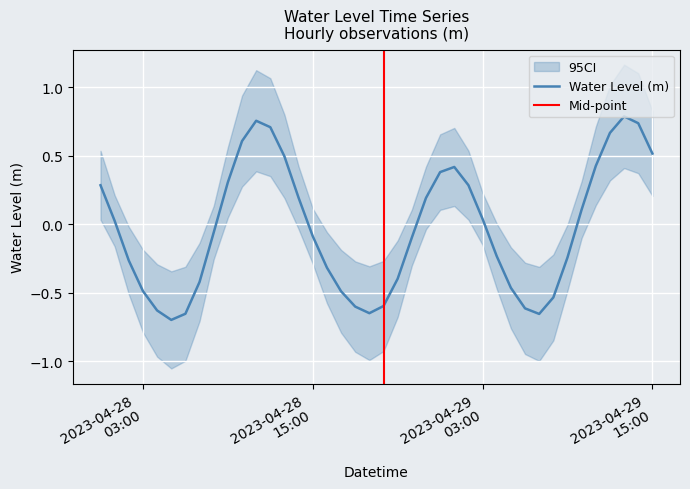

Reading left to right, list all the values displayed in this chart.

0.3	0.0	-0.3	-0.5	-0.6	-0.7	-0.7	-0.4	-0.1	0.3	0.6	0.8	0.7	0.5	0.2	-0.1	-0.3	-0.5	-0.6	-0.6	-0.6	-0.4	-0.1	0.2	0.4	0.4	0.3	0.0	-0.2	-0.5	-0.6	-0.7	-0.5	-0.2	0.1	0.4	0.7	0.8	0.7	0.5